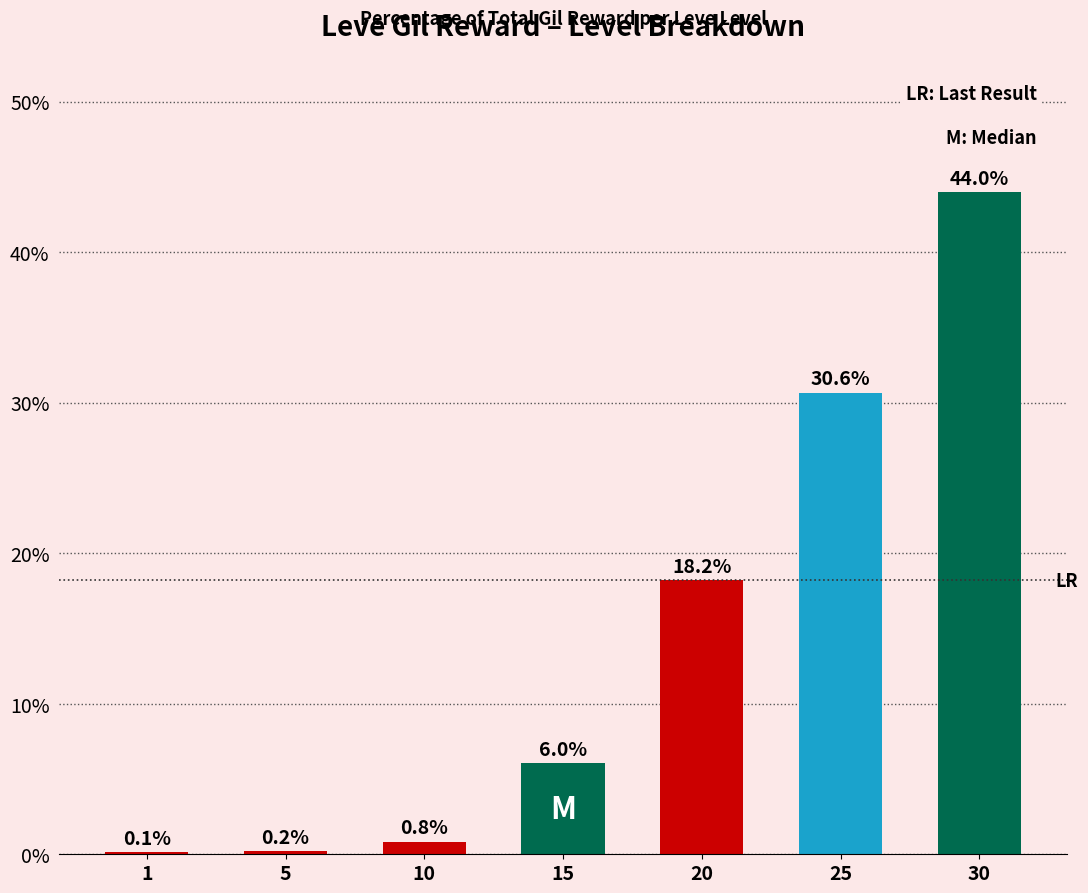

Is it true that the value at 15 is 6.0?

True